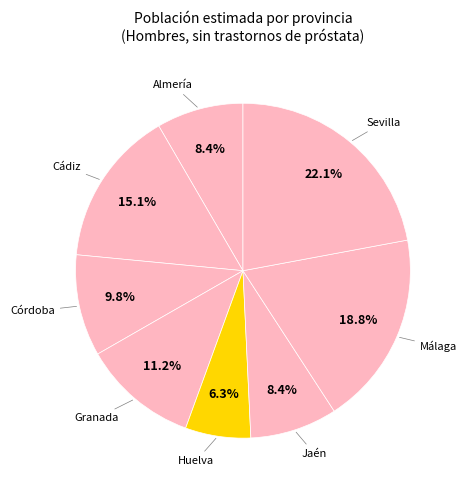

Is the sum of Córdoba and Huelva greater than half?

No